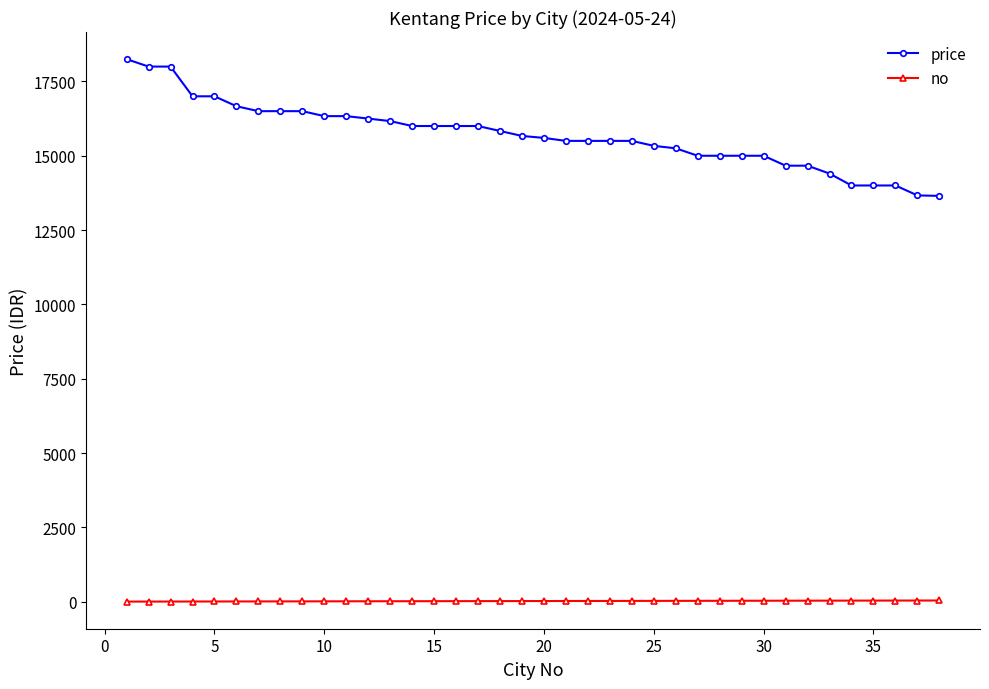

How many categories are shown in the chart?

38